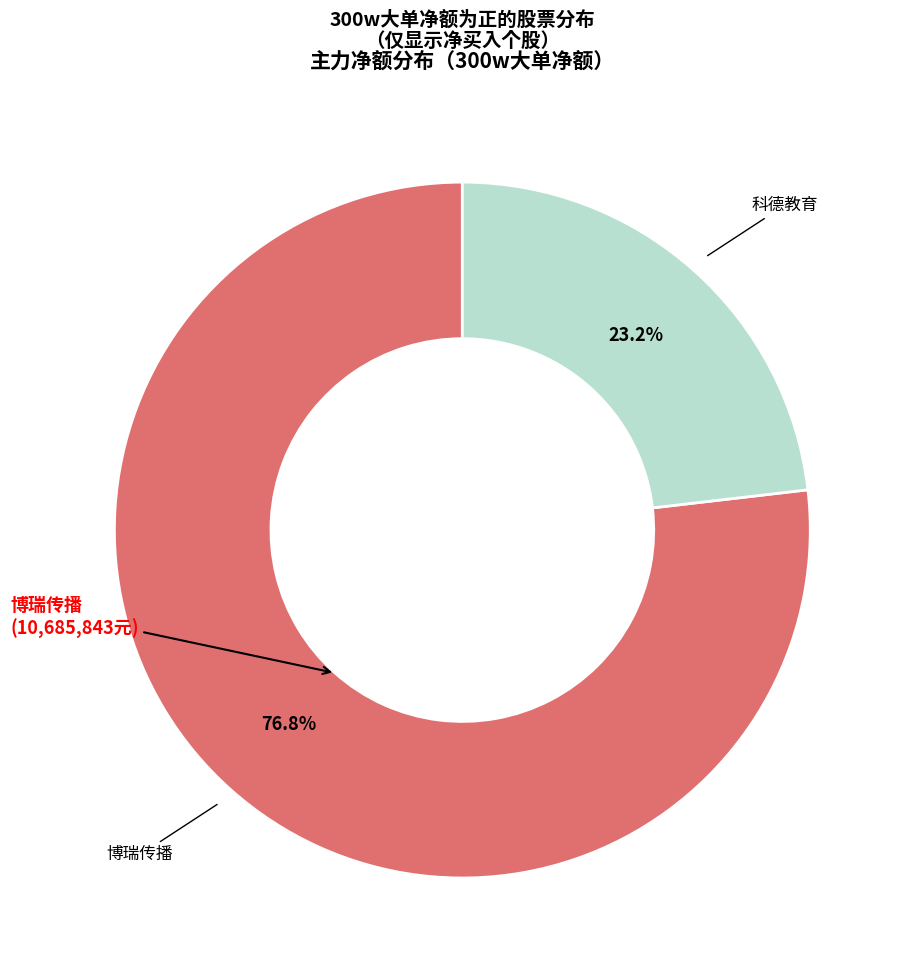

Does any single category account for the majority?

Yes